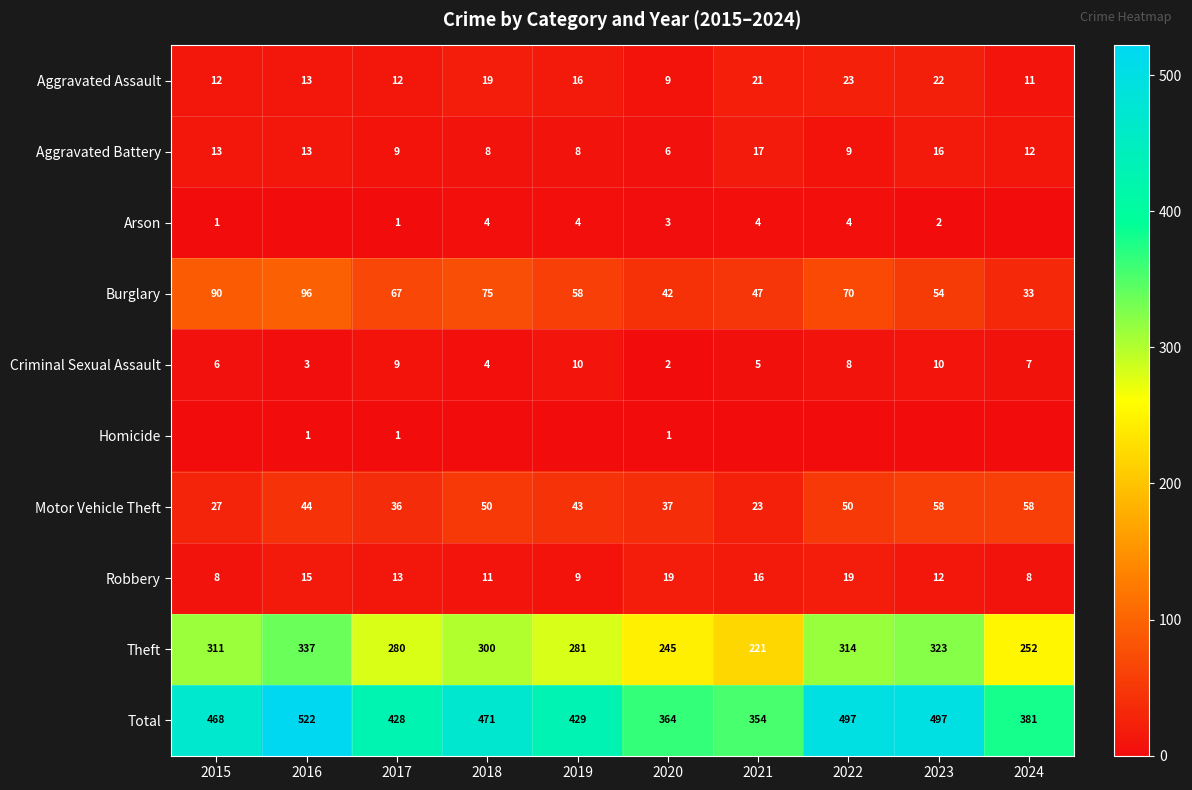

List the labels in order of Burglary value, largest first.

2016, 2015, 2018, 2022, 2017, 2019, 2023, 2021, 2020, 2024